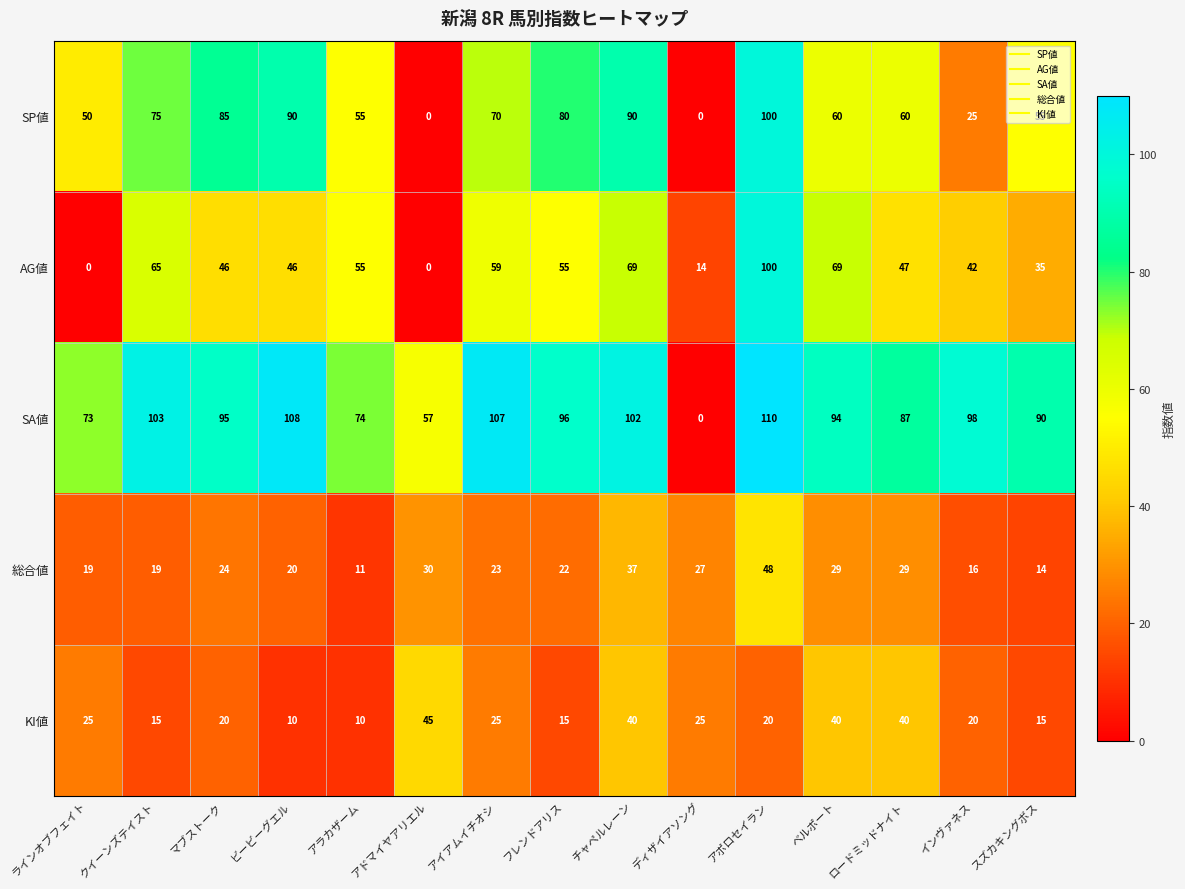

Is the value of KI値 at アポロセイラン greater than the value of 総合値 at アポロセイラン?

No